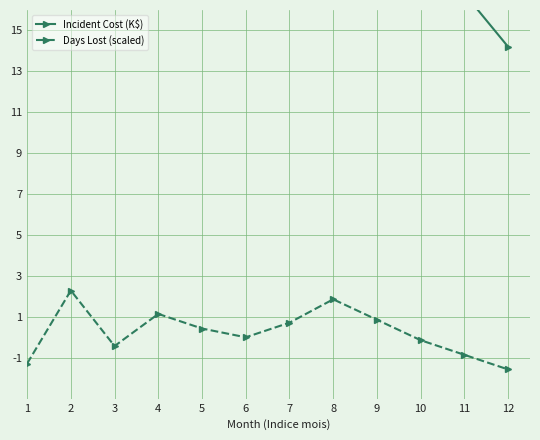

At which category does Incident Cost (K$) reach its first local peak?

2